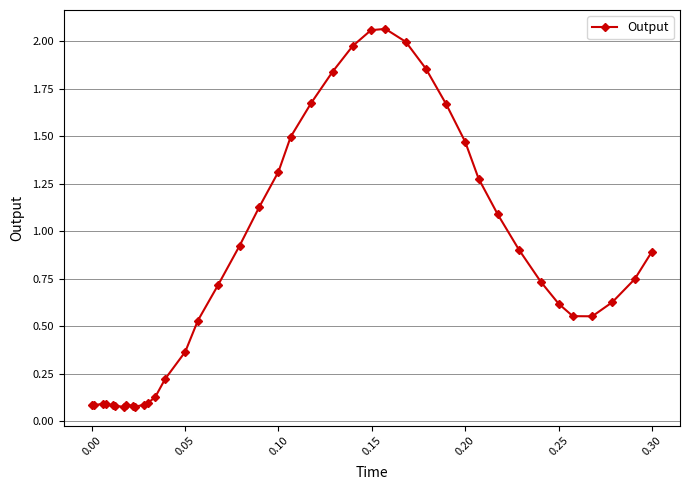

True or false: the data has more than 2 interior local peaks.

True